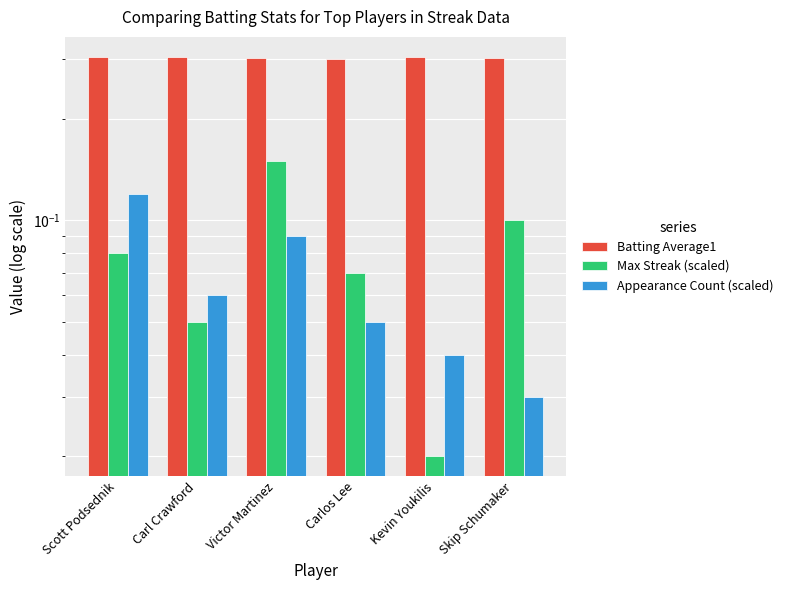

What is the label of the 4th bar from the left?

Carlos Lee